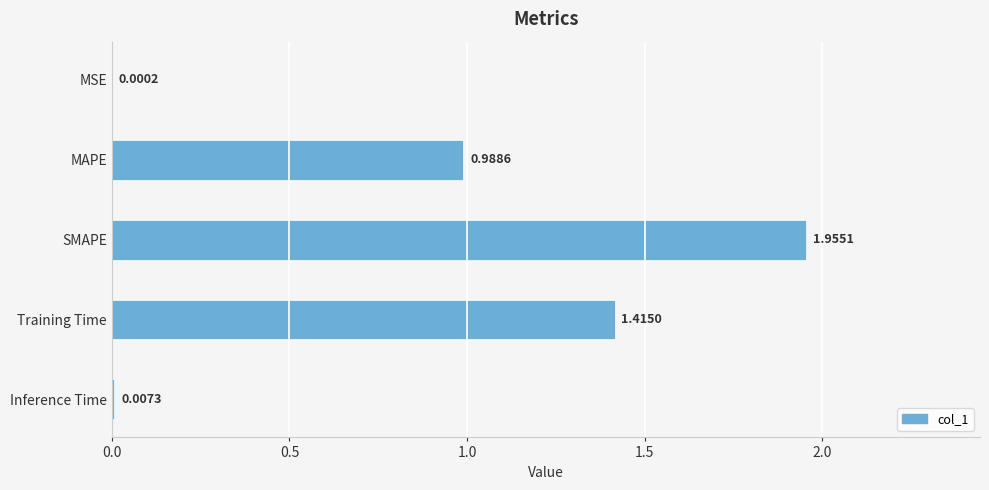

What is the sum of all values?

4.4